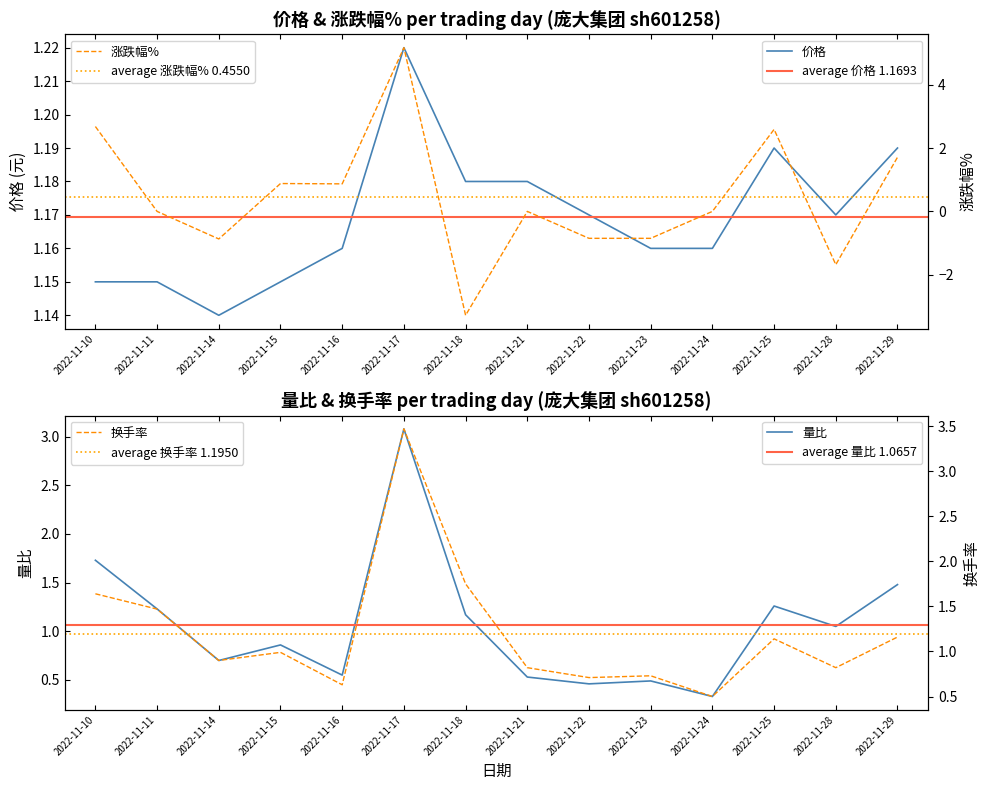

At how many categories does at least one series exceed -2?

14